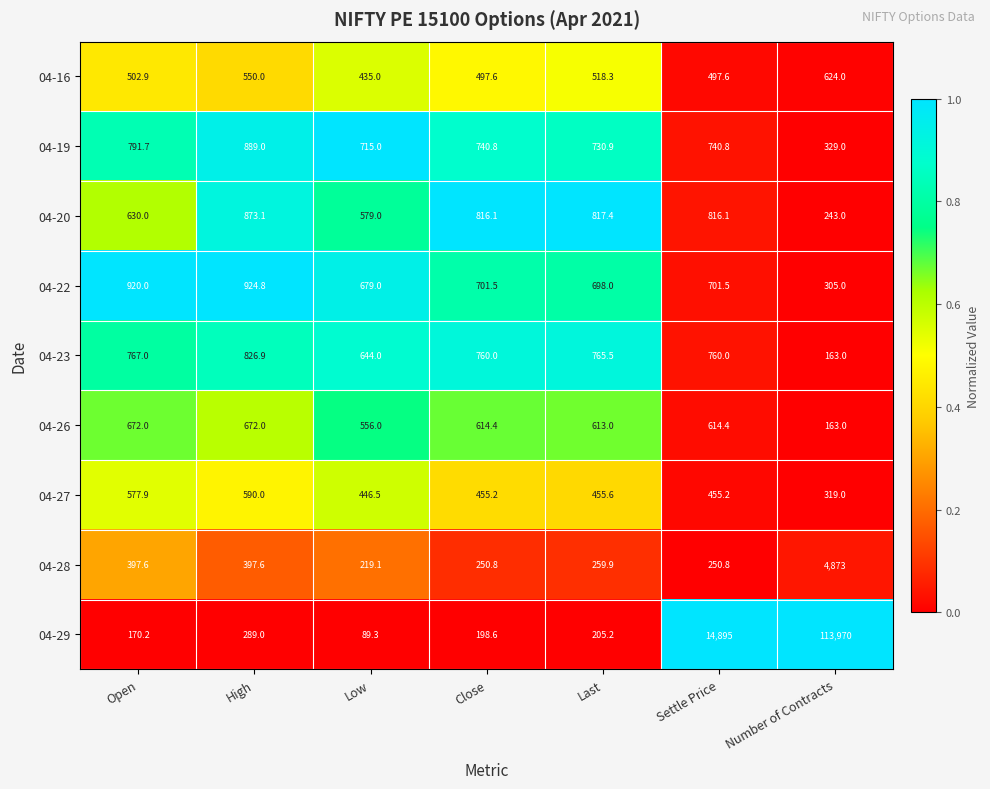

What is the difference between the second highest and second lowest values in the 04-28 series?

146.8